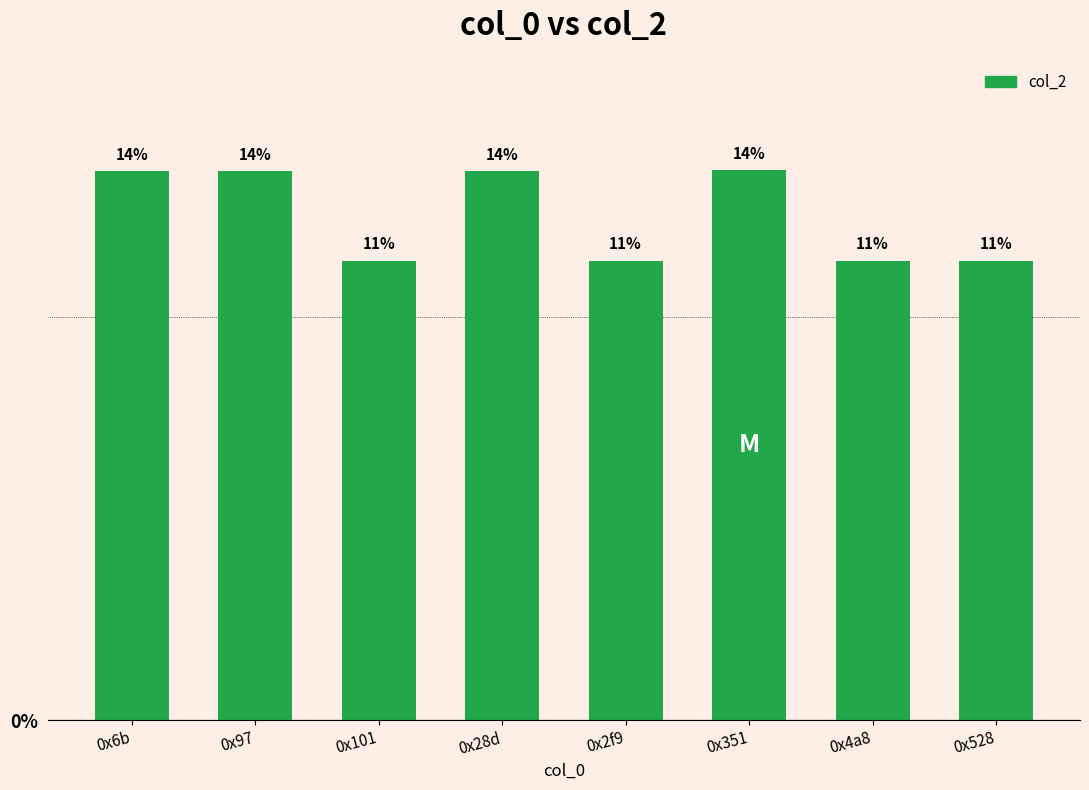

Are the bars horizontal?

No